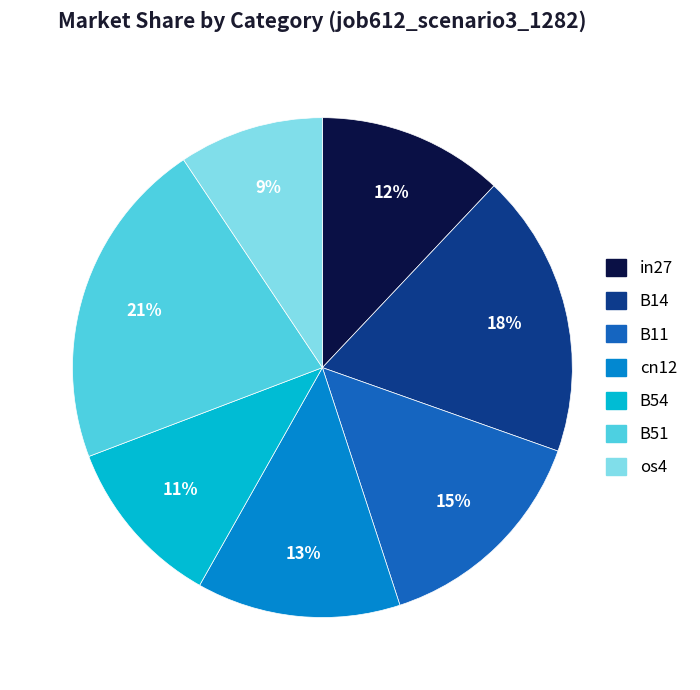

Which category has the biggest portion of the pie?

B51